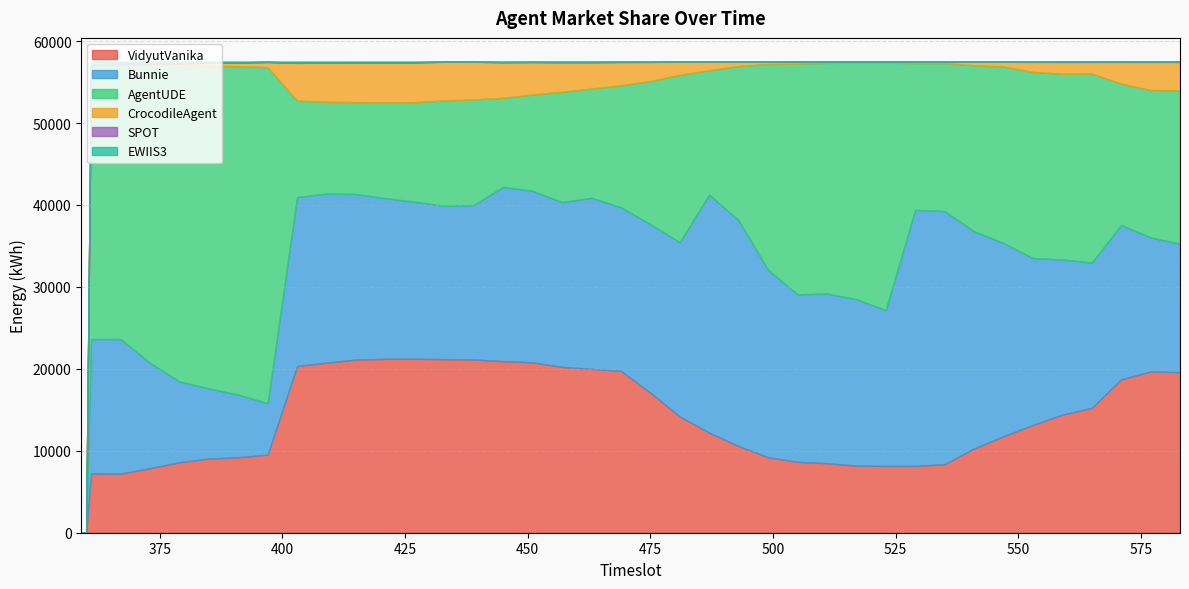

Reading right to left, extract all data points from this chart.

VidyutVanika: 19605	19678	18722	15234	14416	13152	11780	10280	8360	8155	8158	8186	8488	8656	9212	10578	12219	14190	17103	19752	19993	20245	20800	20941	21149	21186	21234	21223	21139	20758	20340	9534	9210	9049	8607	7883	7211	7218	0	0
Bunnie: 15670	16366	18829	17731	18938	20366	23583	26514	30896	31245	19010	20313	20704	20440	22885	27550	29046	21263	20566	19966	20882	20101	20928	21270	18849	18716	19163	19601	20203	20636	20626	6273	7643	8560	9853	12851	16427	16411	0	0
AgentUDE: 18723	17983	17254	23081	22665	22715	21543	20252	18049	17908	30206	28877	28141	28148	25113	18816	15178	20428	17451	14885	13334	13468	11749	10869	12883	12864	12153	11706	11207	11201	11767	41000	40077	39400	38534	36333	33473	33291	0	0
CrocodileAgent: 3461	3435	2660	1418	1438	1230	566	423	168	171	123	120	166	254	291	555	1053	1615	2342	2853	3213	3603	3971	4353	4596	4711	4863	4879	4860	4782	4607	638	453	363	225	119	75	74	0	0
SPOT: 25	33	38	36	35	25	19	21	16	2	2	2	1	1	0	0	0	2	3	6	35	37	6	6	5	6	9	12	14	17	23	23	23	22	174	174	174	155	0	0
EWIIS3: 15	12	12	14	15	15	14	15	16	16	15	16	14	15	14	16	19	17	51	53	57	60	62	78	35	34	95	96	93	121	153	49	109	121	120	152	139	332	0	0